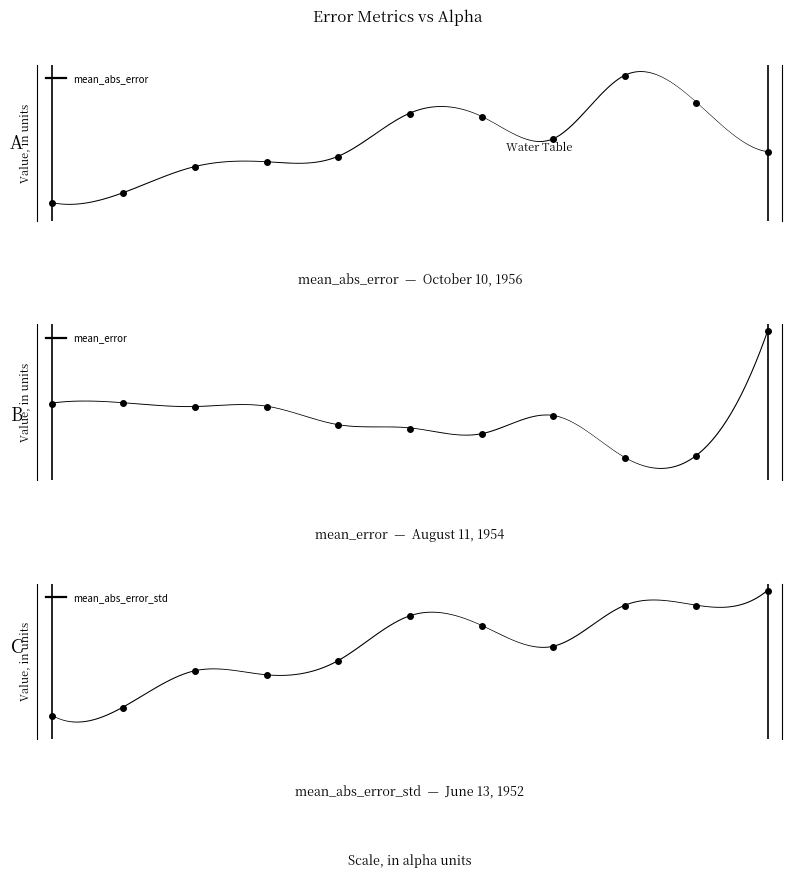

At which category is the sum across all series the highest?

100.0